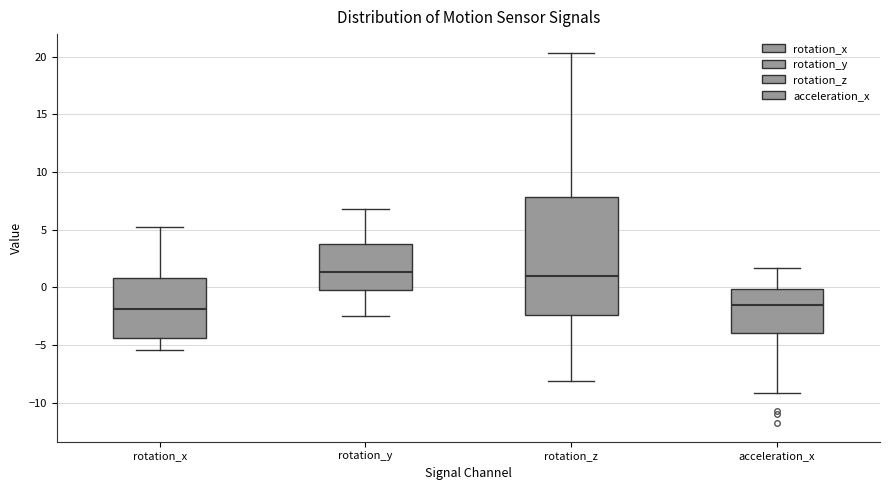

Reading left to right, transcribe this box plot: for each box, give where its median line is, the range the box spans, and where its two whiskers end, as read against the y-axis. The values are not printed on the chart, so give them approximately, as read against the axis.

rotation_x: median -2.0, box -4.5 to 1.0, whiskers -5.5 to 5.0
rotation_y: median 1.5, box 0.0 to 3.5, whiskers -2.5 to 7.0
rotation_z: median 1.0, box -2.5 to 8.0, whiskers -8.0 to 20.5
acceleration_x: median -1.5, box -4.0 to 0.0, whiskers -9.0 to 1.5